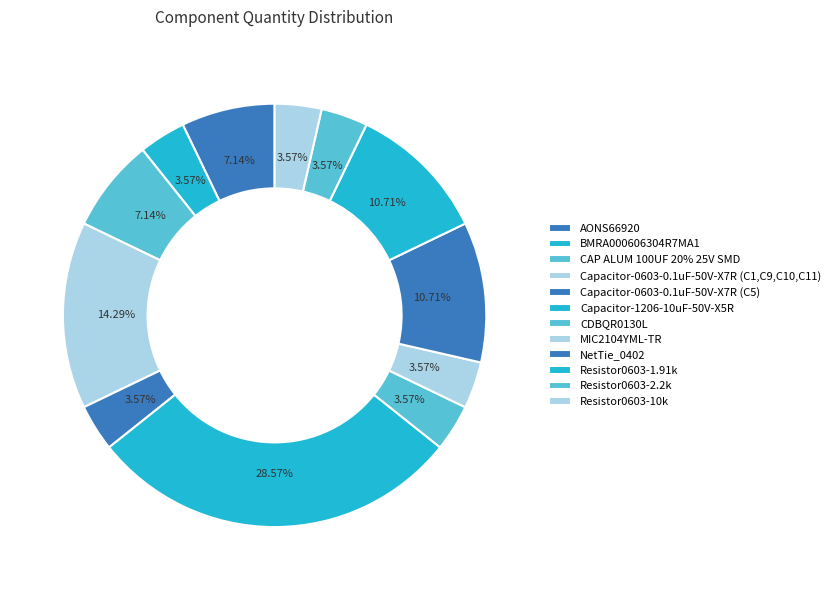

Count the number of slices in the pie.

12